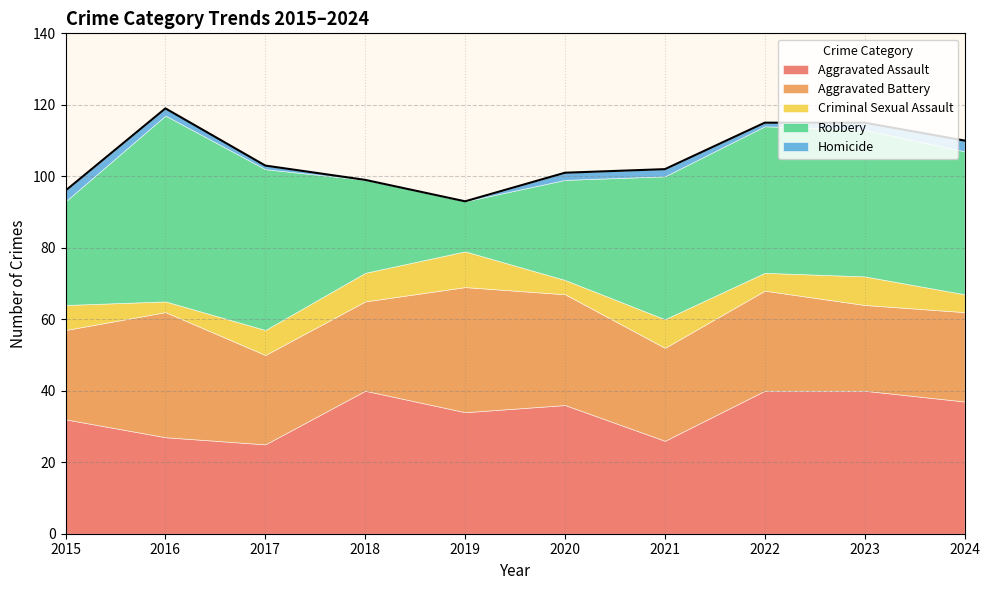

Is the value of Homicide at 2018 greater than the value of Aggravated Battery at 2015?

No